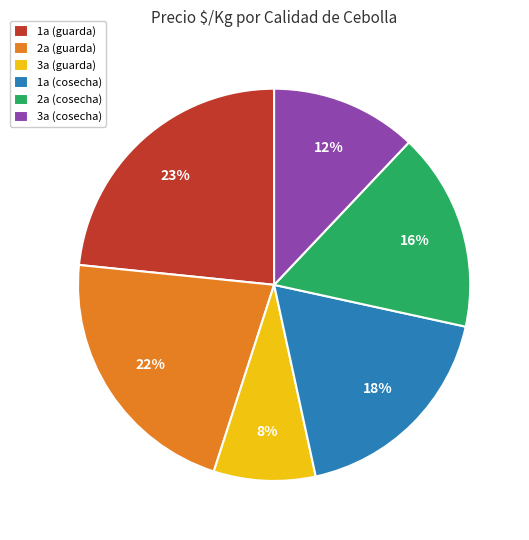

Is it true that 1a (cosecha) is 18% of the pie?

True